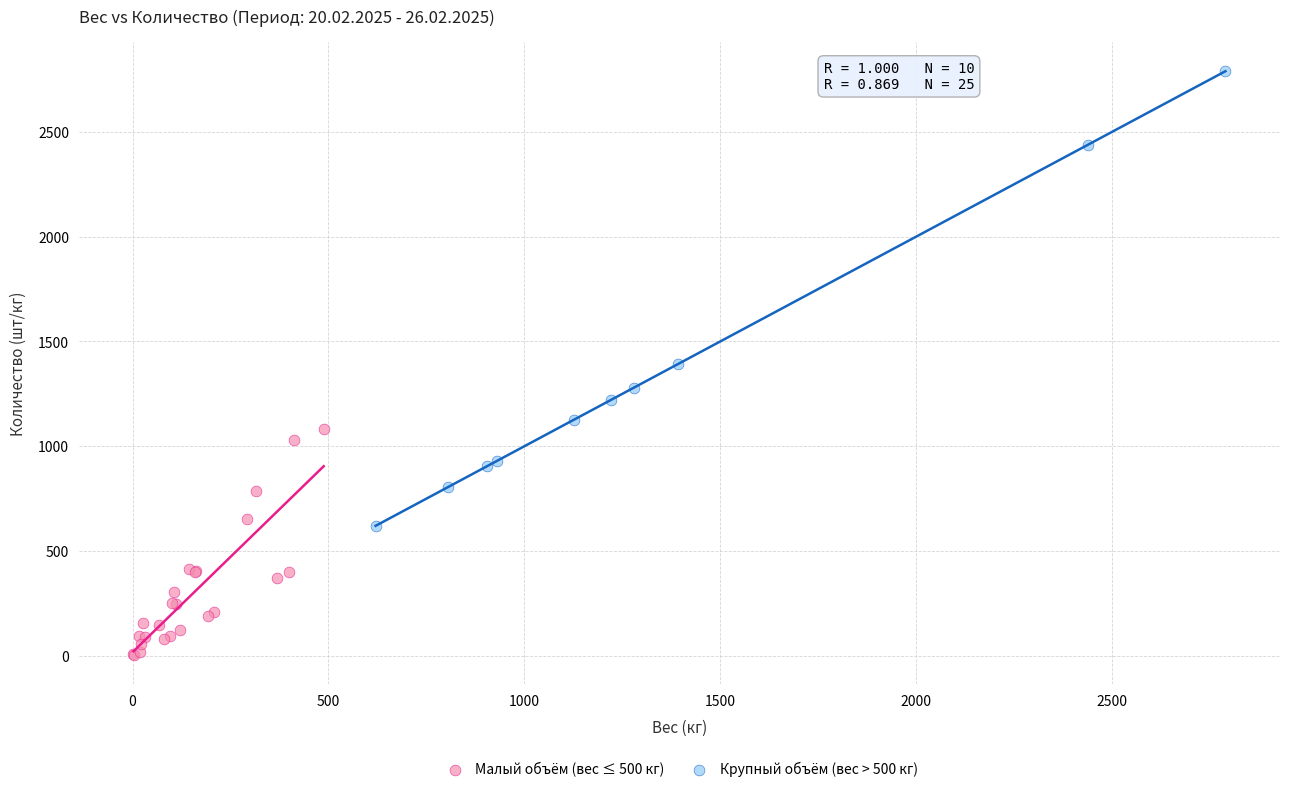

Which series has the widest spread of Y values?

Крупный объём (вес > 500 кг)